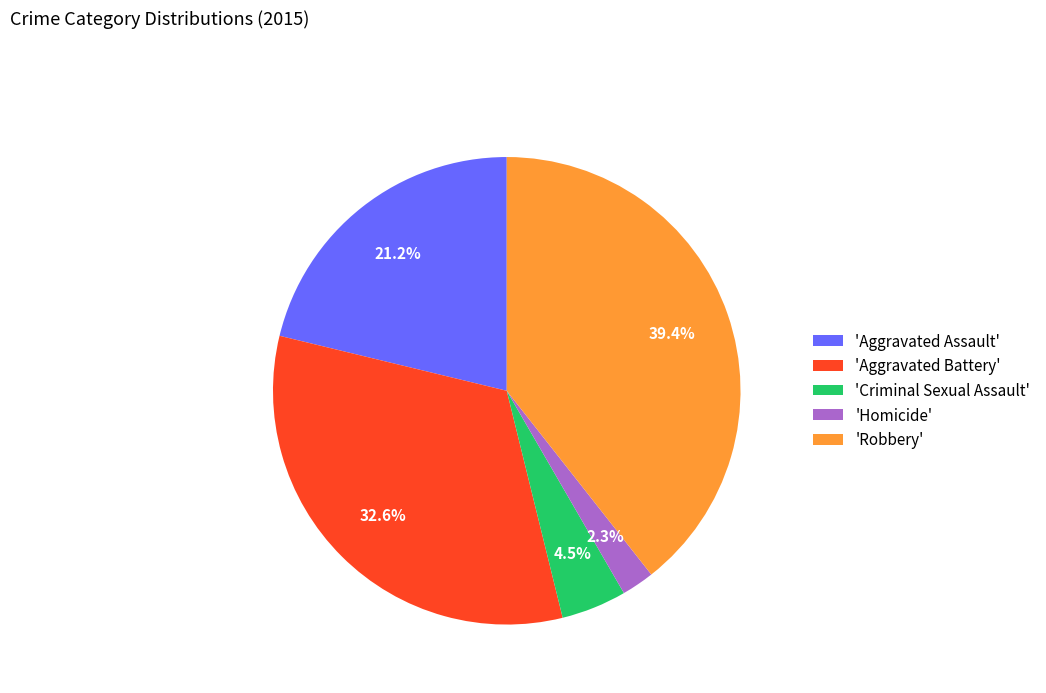

How many slices are in this pie chart?

5